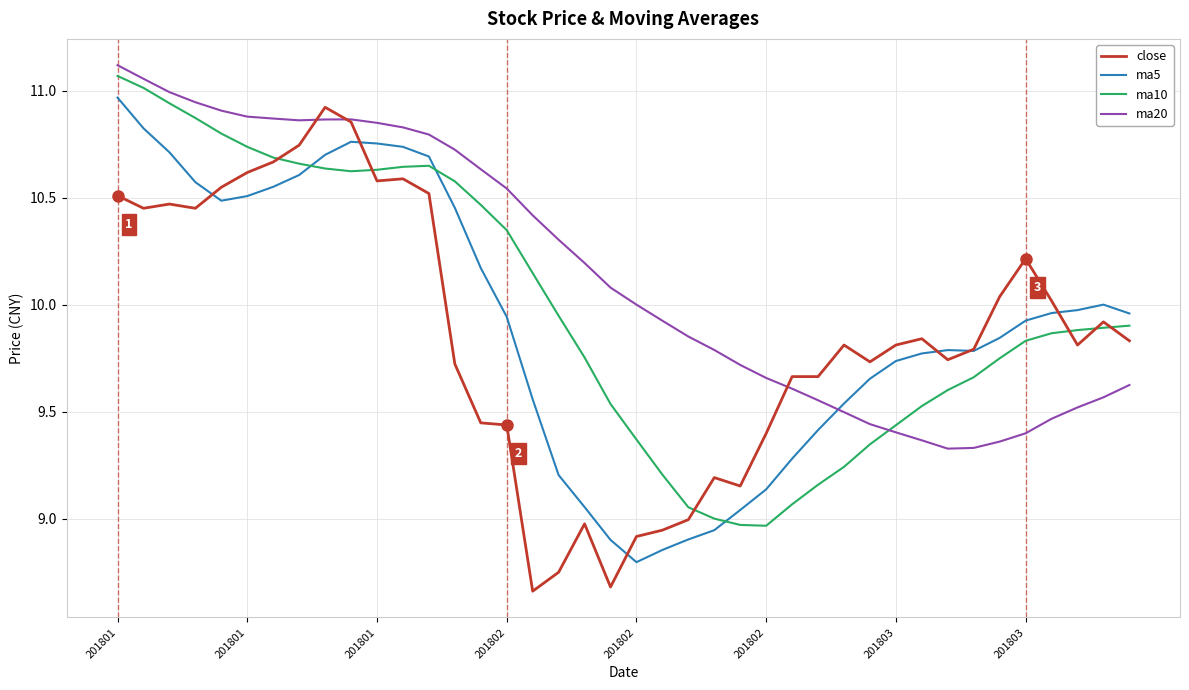

In close, how many points are lower than both neighbors (excluding endpoints)?

9